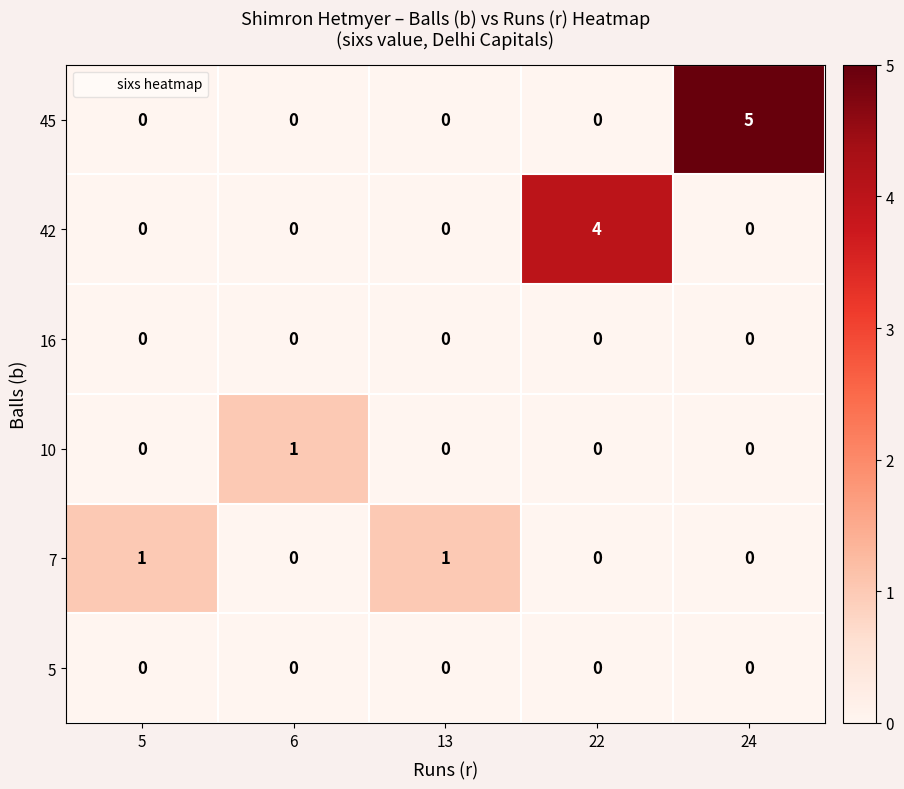

Which series has the largest total across all categories?

45